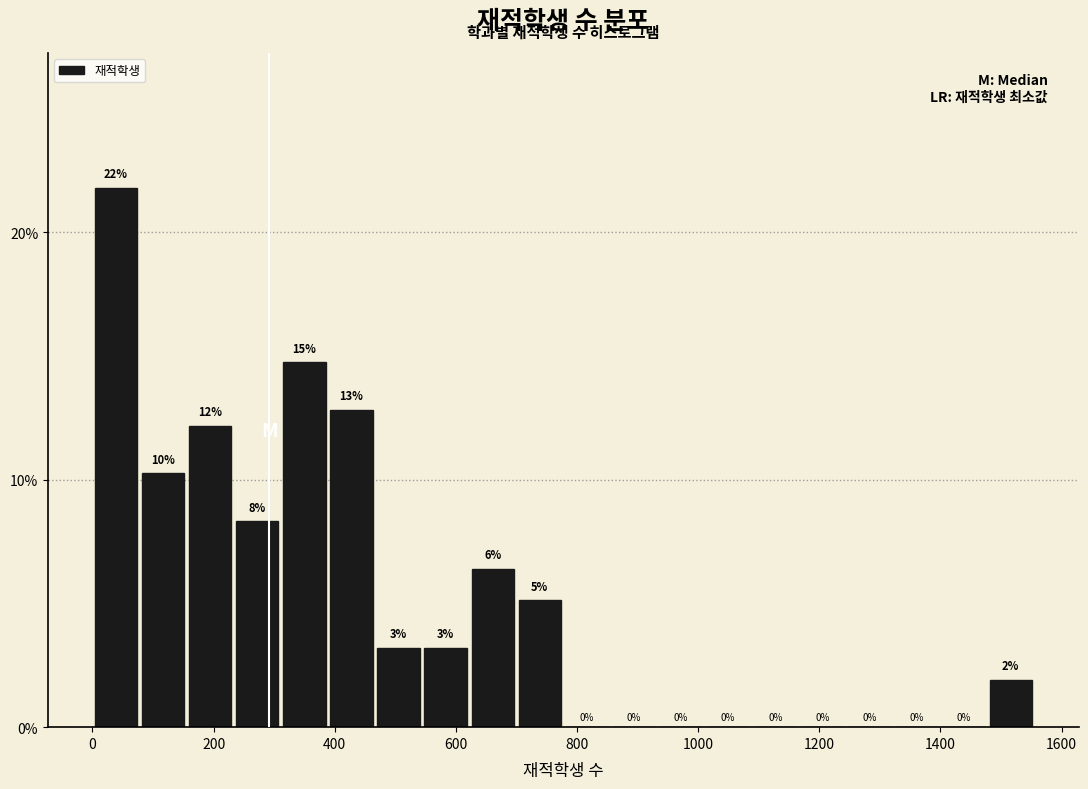

Read against the x-axis, roughly where is the centre of the tallest bar?

40